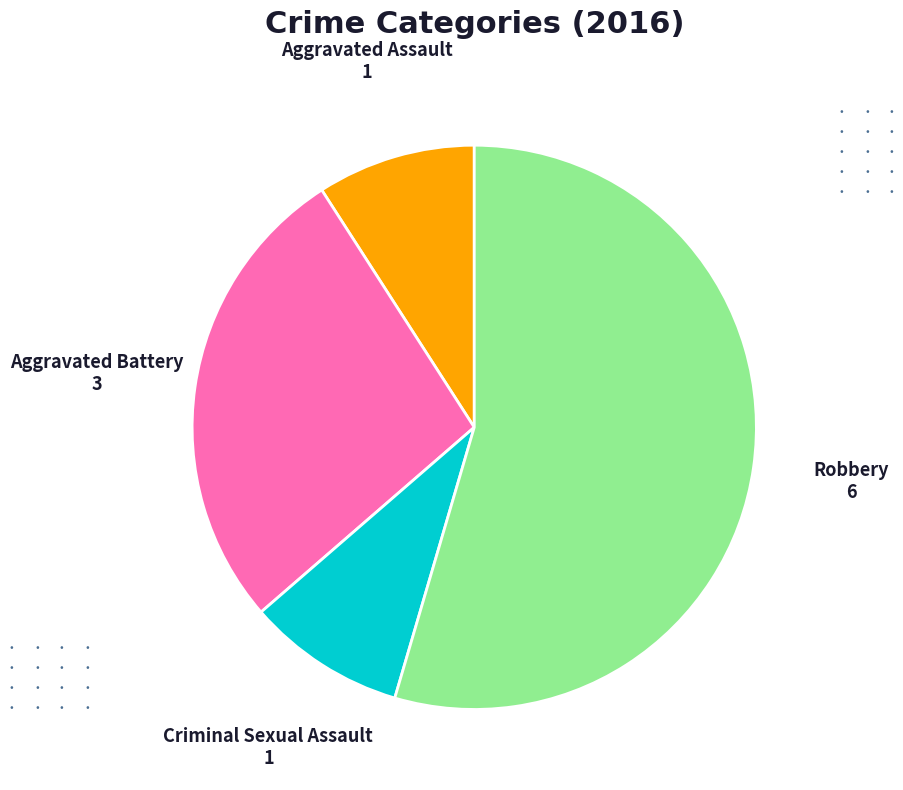

Which slice represents more than half of the pie?

Robbery